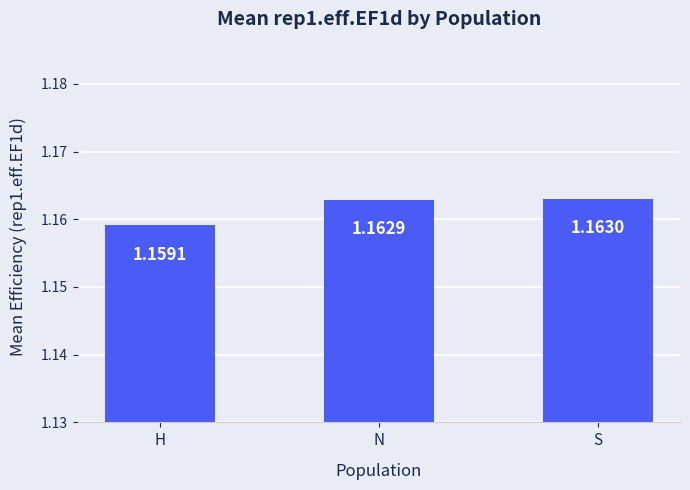

At which category does the chart reach its minimum across all series?

H